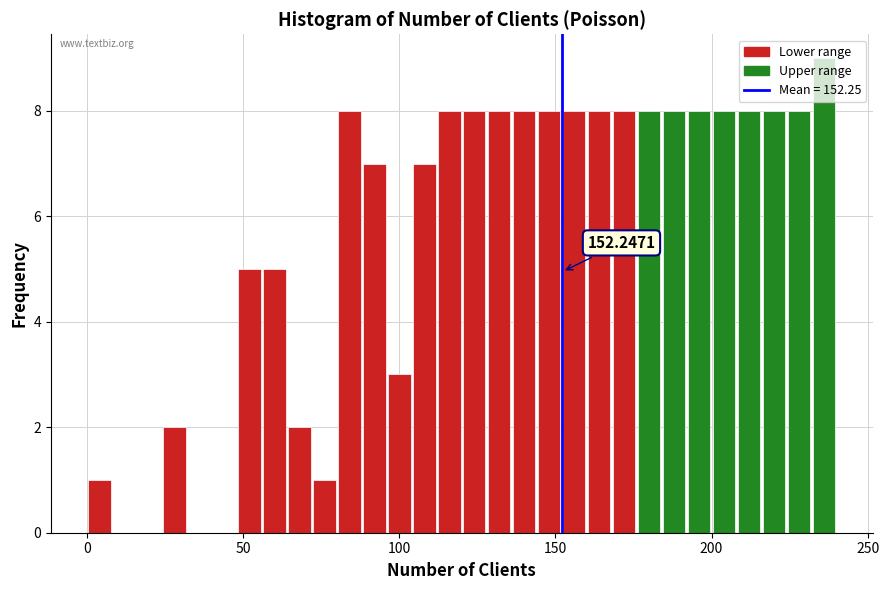

Around what value on the x-axis is the tallest bar? Give the approximate position of its centre, as read against the axis.

235